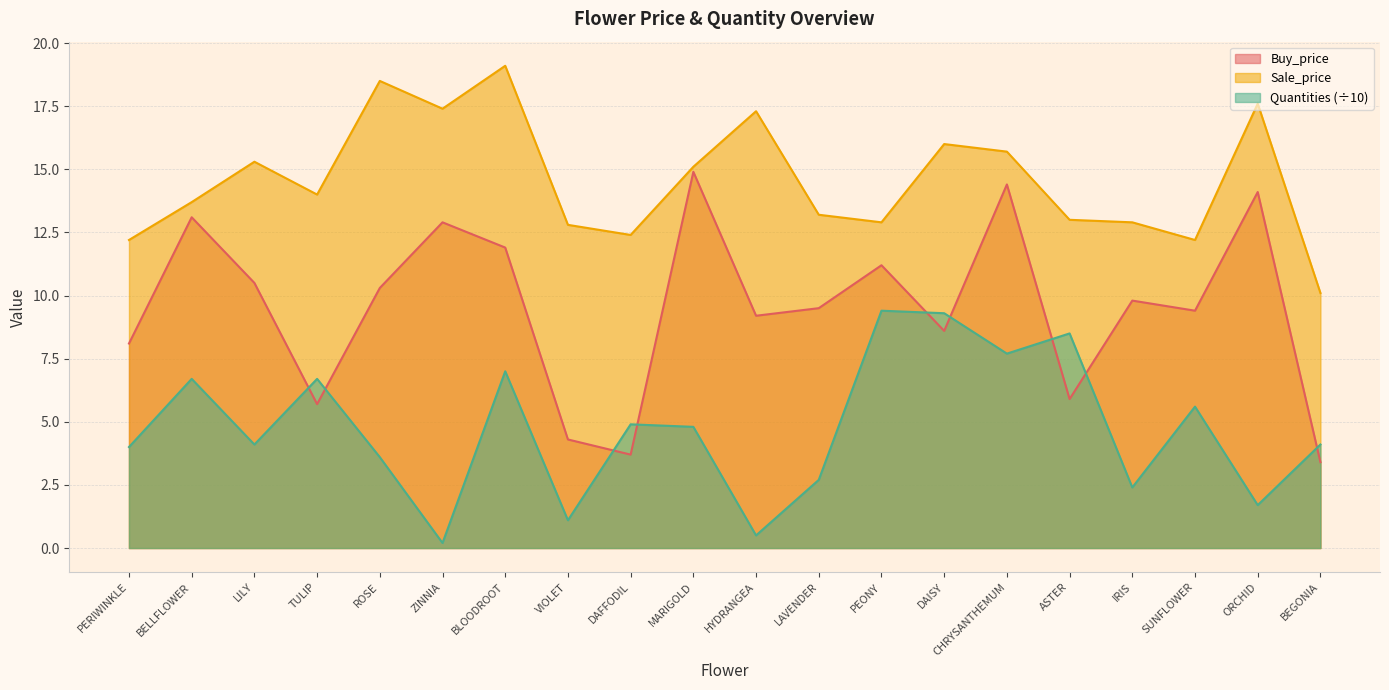

Rank the series by their maximum value, from lowest to highest.

Quantities (÷10), Buy_price, Sale_price